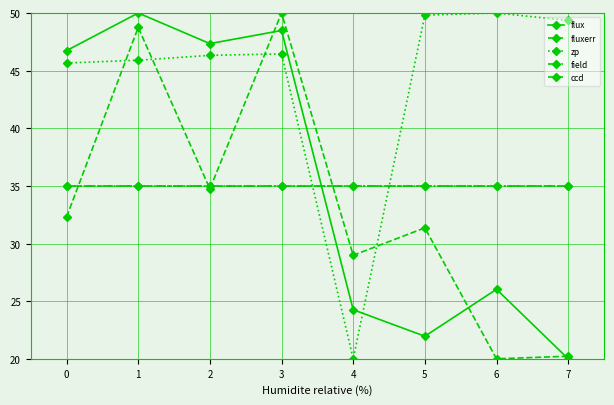

Is the value of ccd at 0 greater than the value of fluxerr at 5?

Yes